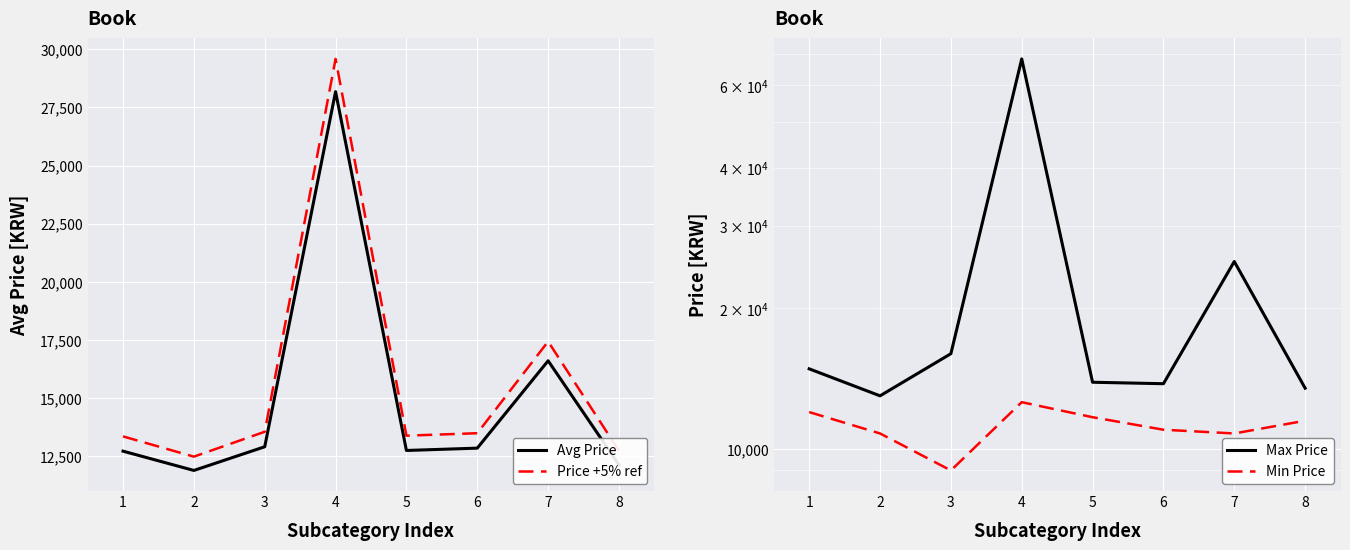

What is the value of the Avg Price point at the 7th from the left?

16600.0